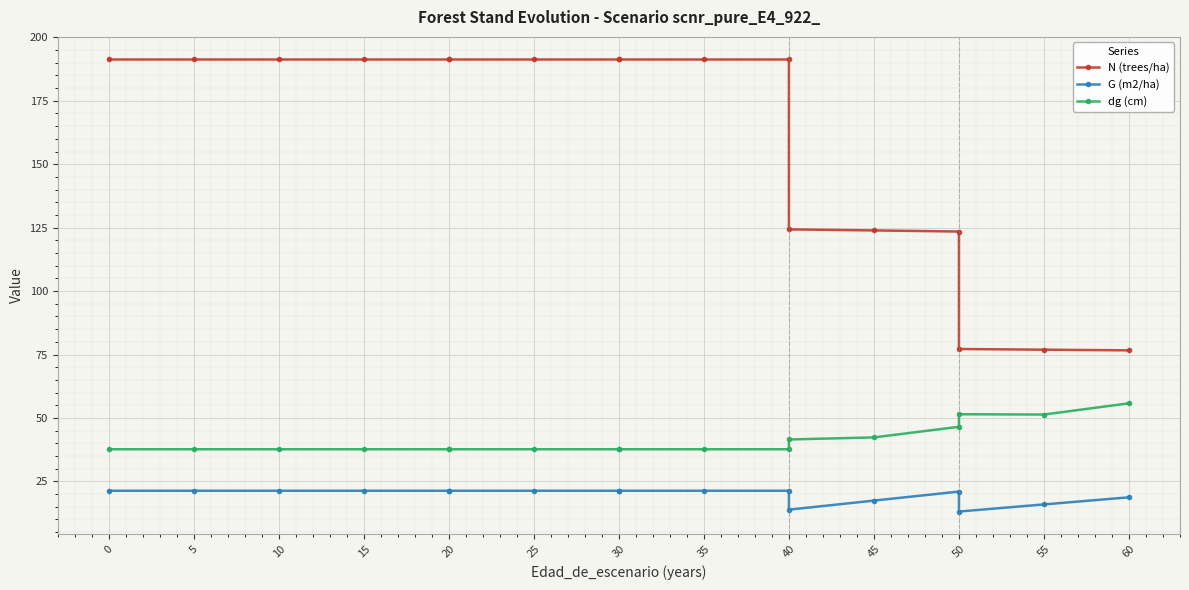

What is the average value of the G (m2/ha) series?

19.7